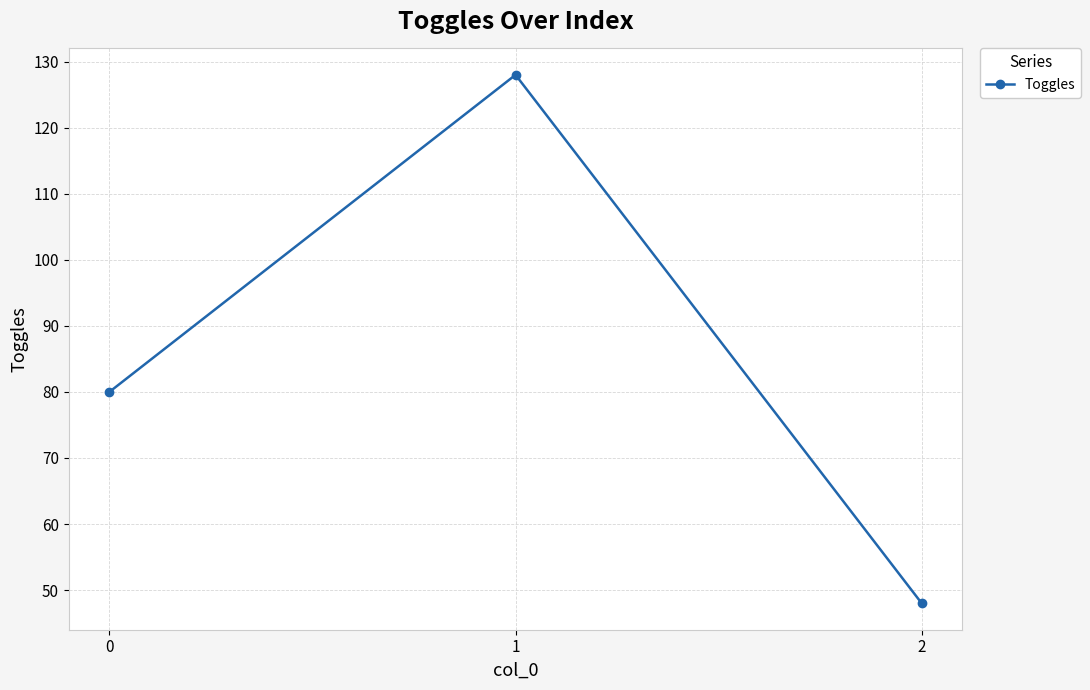

What is the greatest value displayed?

128